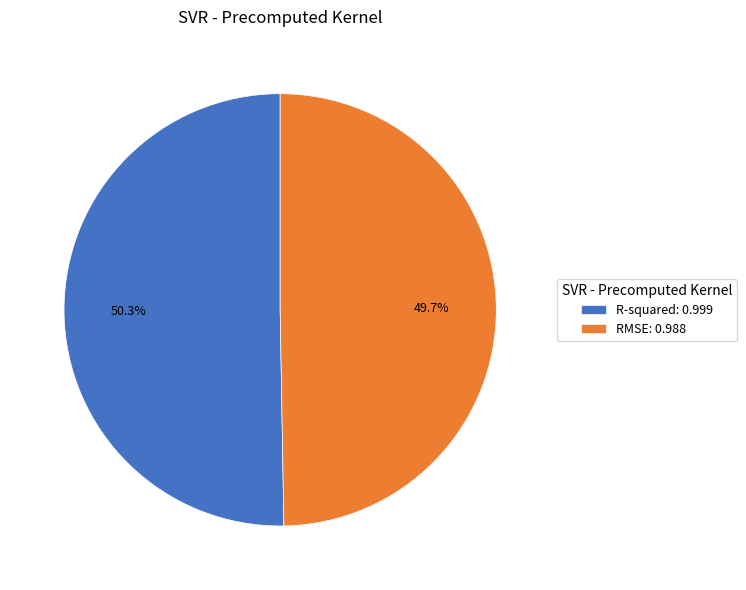

How many segments does this pie chart have?

2